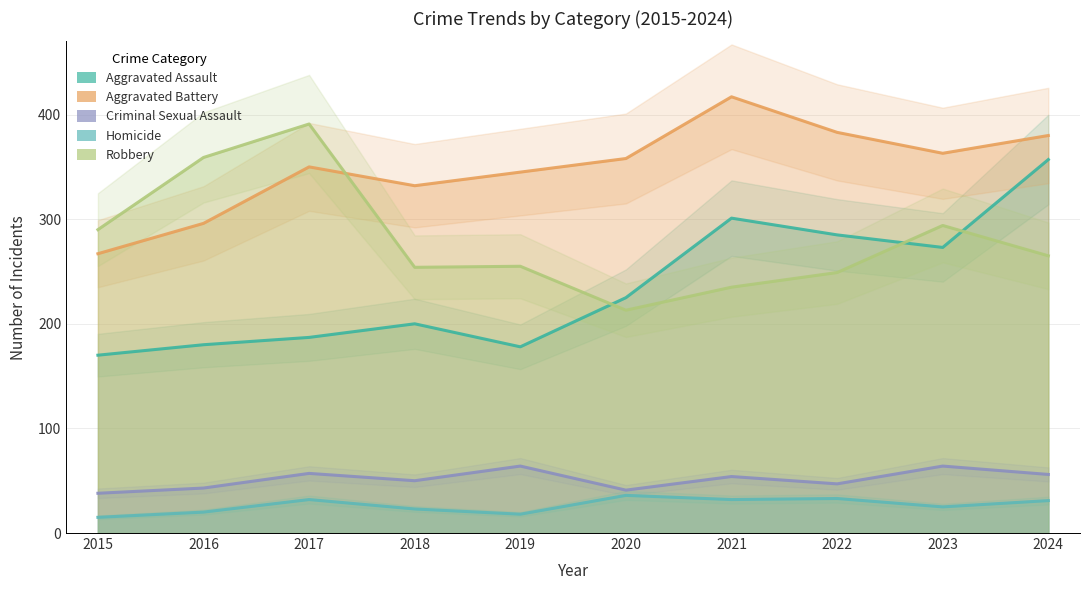

Where is the first local maximum for Criminal Sexual Assault?

2017